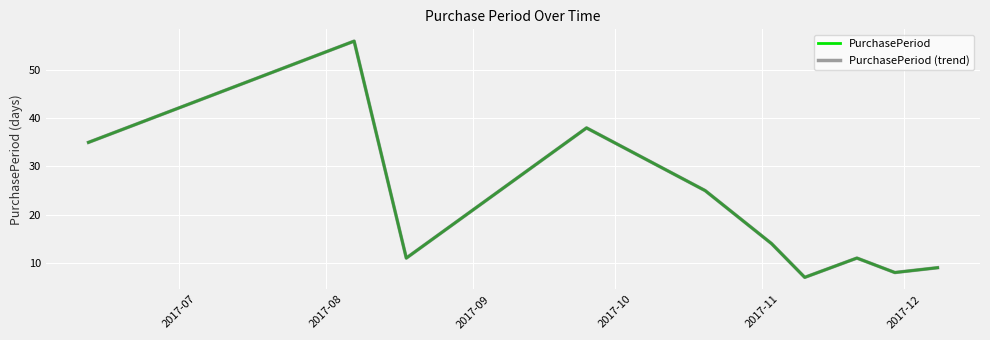

True or false: PurchasePeriod and PurchasePeriod (trend) cross at least once.

False